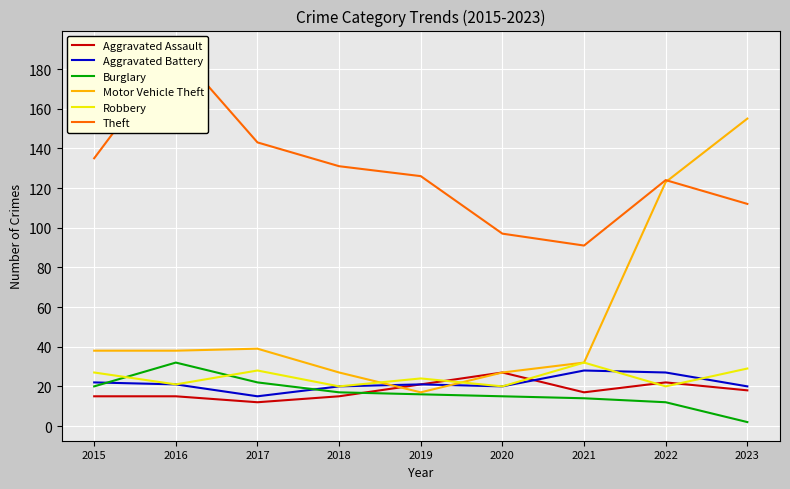

At which label does Robbery first exceed 24?

2015